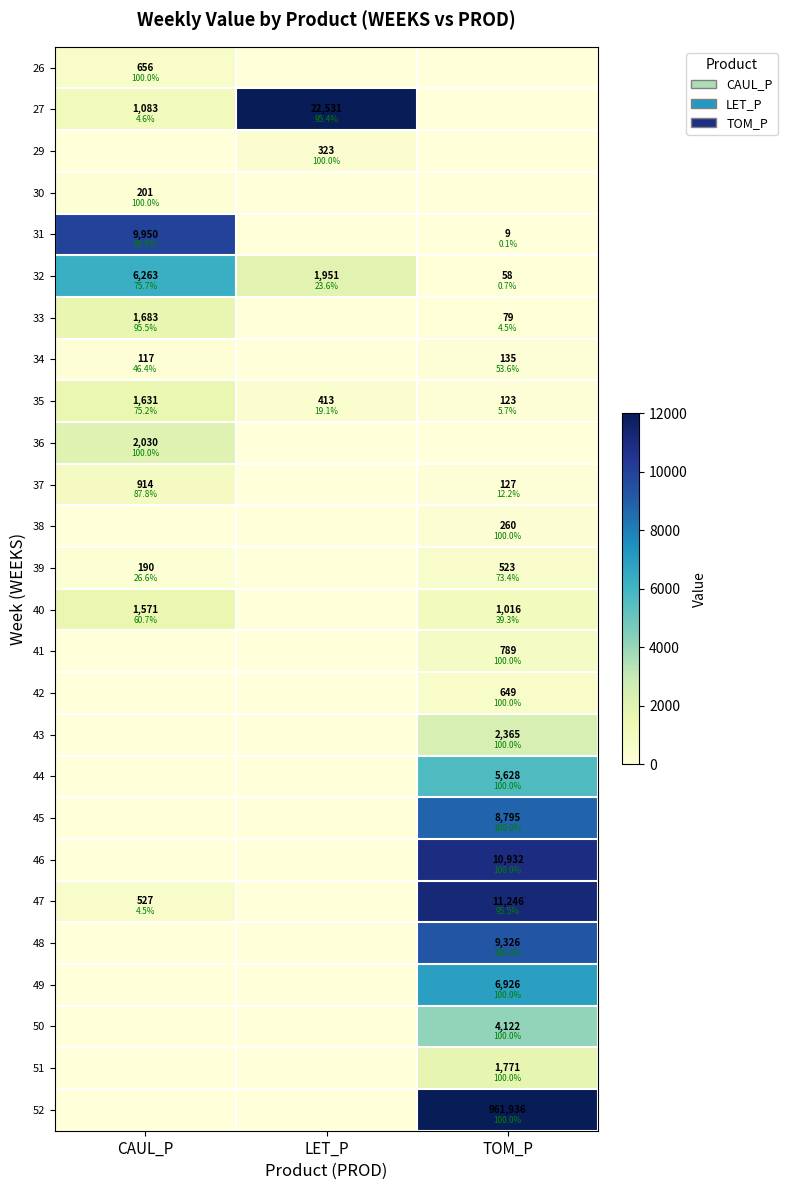

What is the maximum value shown in the chart?

12000.0